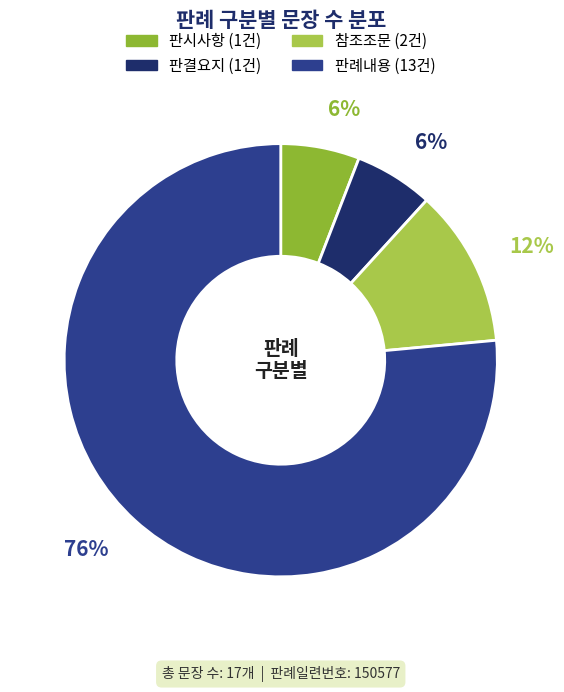

True or false: 참조조문 accounts for 1% of the total.

False